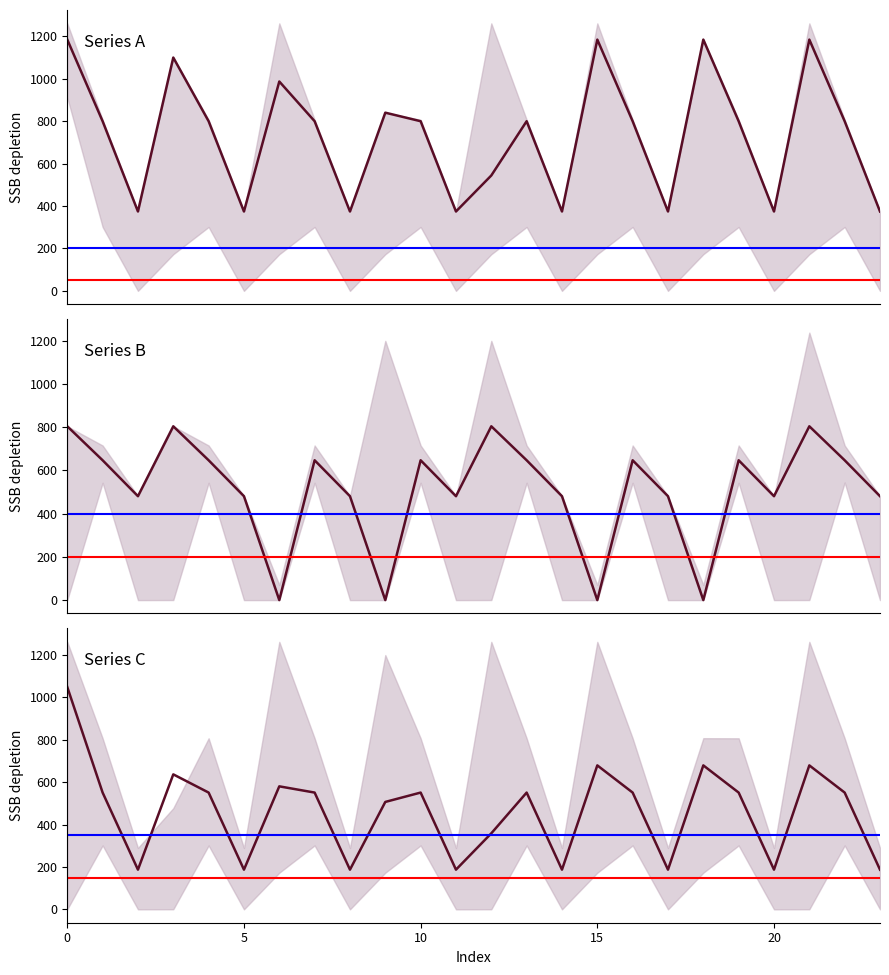

The Series B series shows 480.7 at 8. True or false?

True